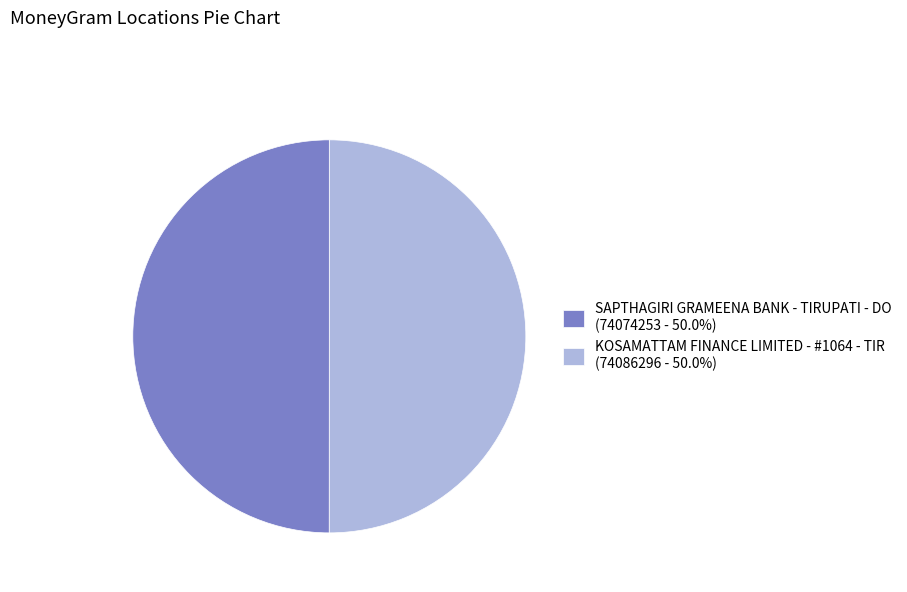

How many segments does this pie chart have?

2